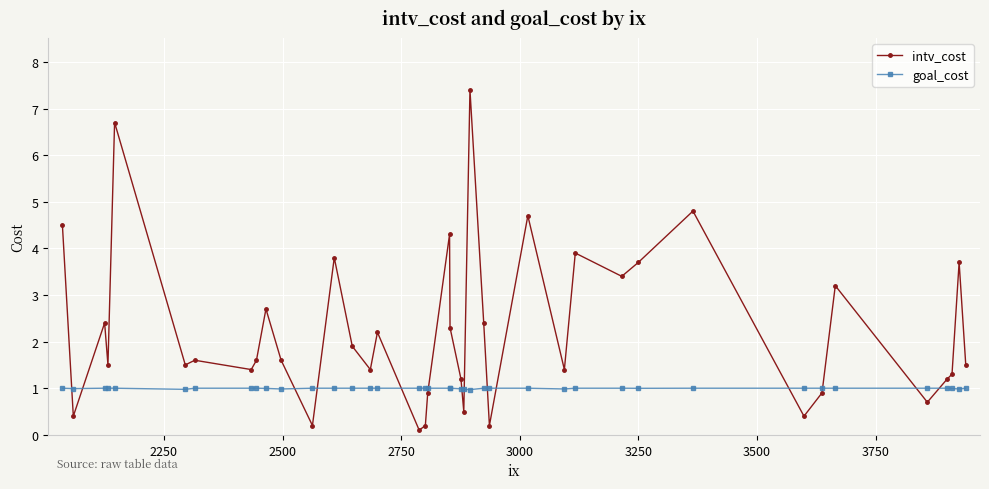

At how many categories does at least one series exceed 2?

17